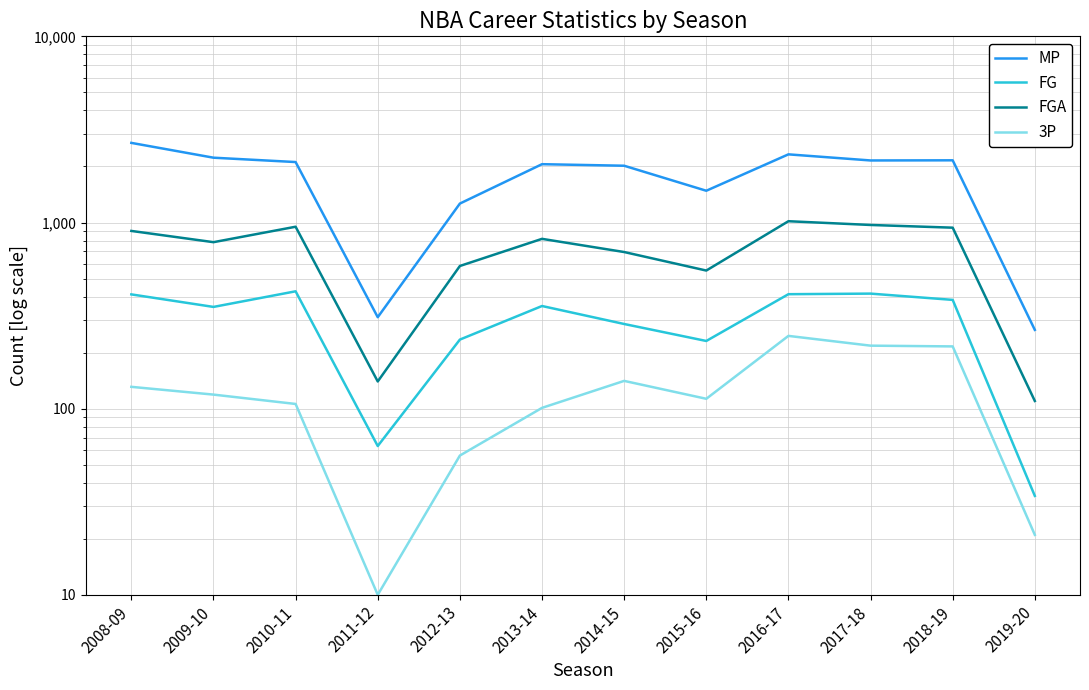

True or false: FG has more than 2 points higher than both neighbors.

True